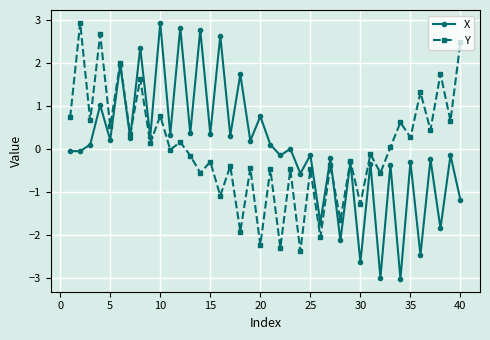

What is the greatest value displayed?

2.9